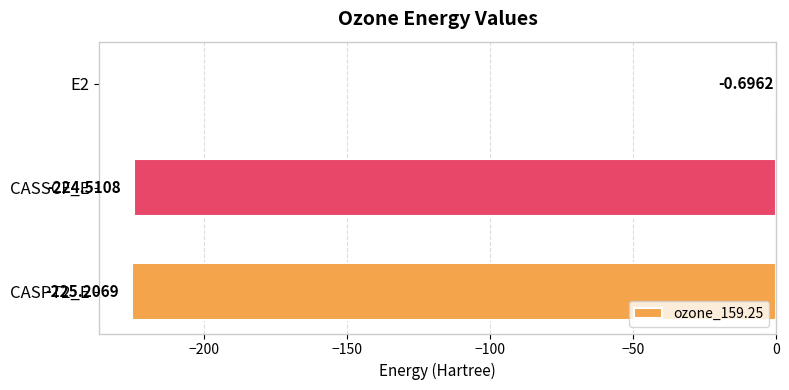

What is the change in value from E2 to CASSCF_E?

-223.8